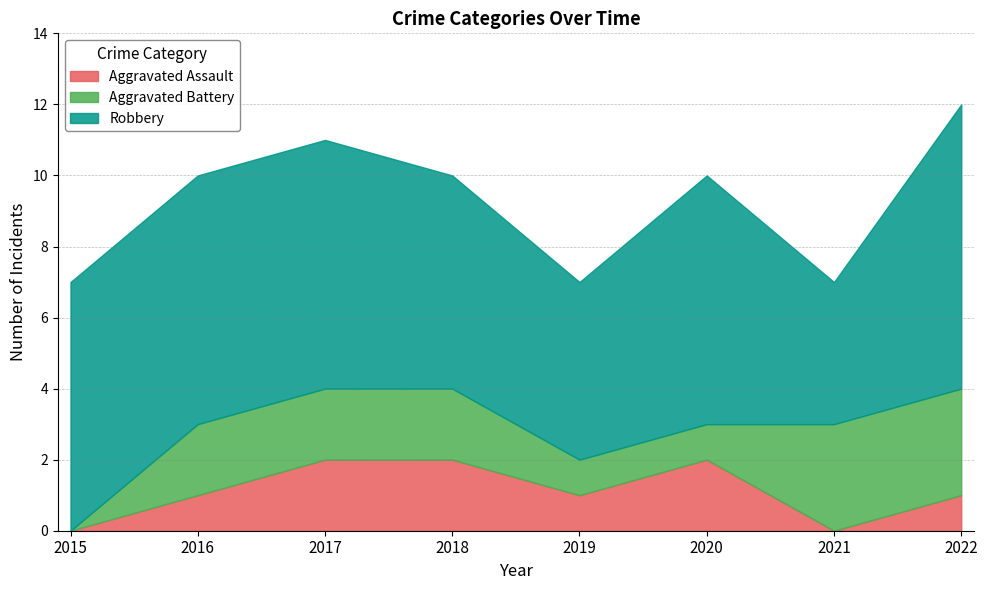

What is the sum of all Aggravated Battery values?

14